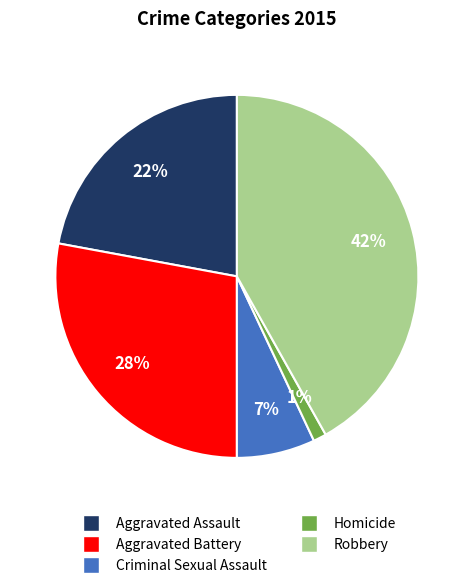

Approximately how many times larger is the value at Aggravated Battery compared to Aggravated Assault?

1.3